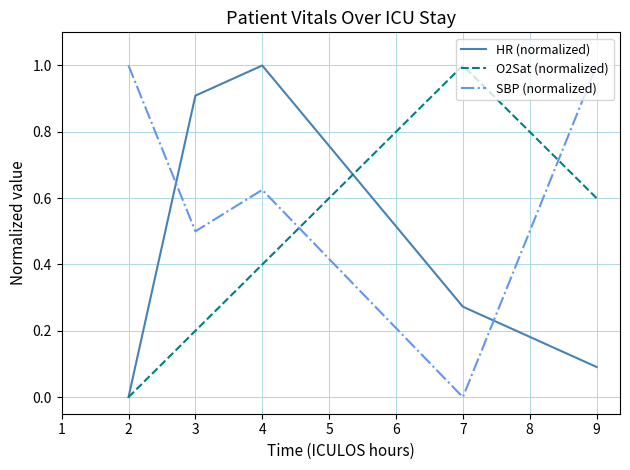

How many lines are shown in the chart?

3